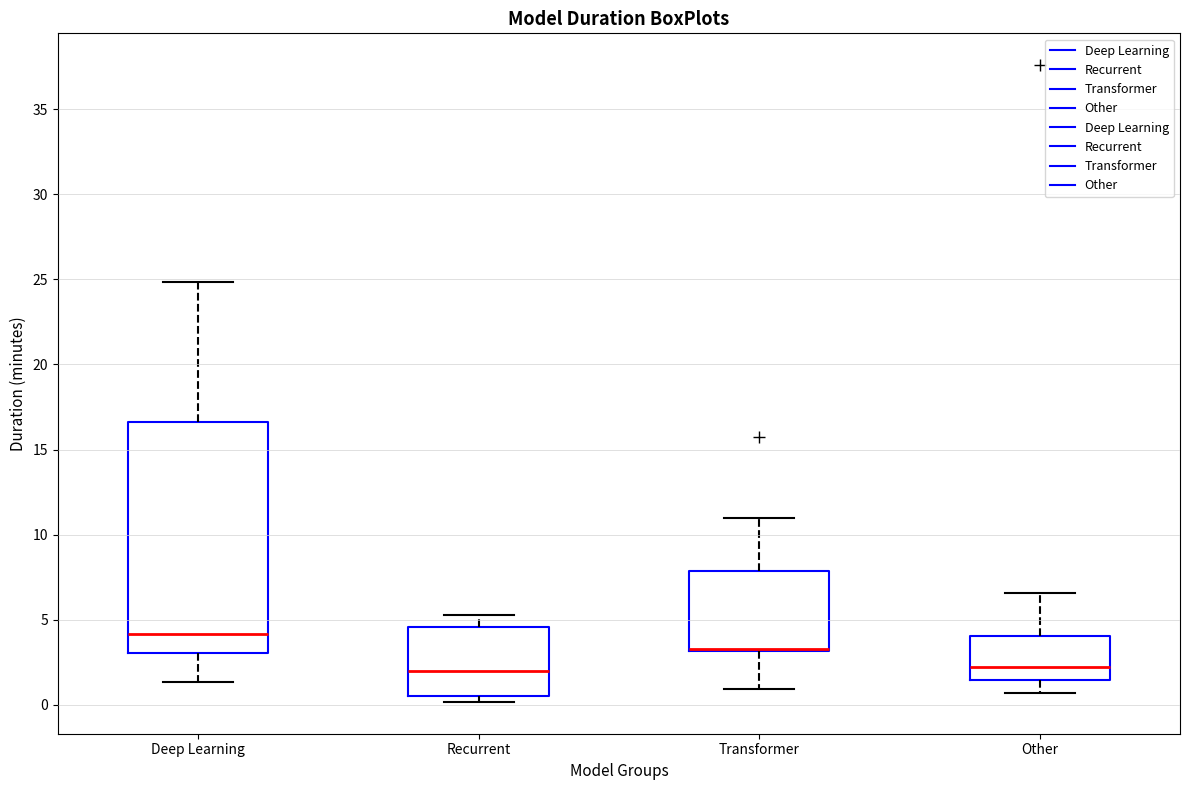

Reading left to right, transcribe this box plot: for each box, give where its median line is, the range the box spans, and where its two whiskers end, as read against the y-axis. The values are not printed on the chart, so give them approximately, as read against the axis.

Deep Learning: median 4.0, box 3.0 to 16.5, whiskers 1.5 to 25.0
Recurrent: median 2.0, box 0.5 to 4.5, whiskers 0.0 to 5.5
Transformer: median 3.5 (drawn on the box's lower edge), box 3.0 to 8.0, whiskers 1.0 to 11.0
Other: median 2.0, box 1.5 to 4.0, whiskers 0.5 to 6.5